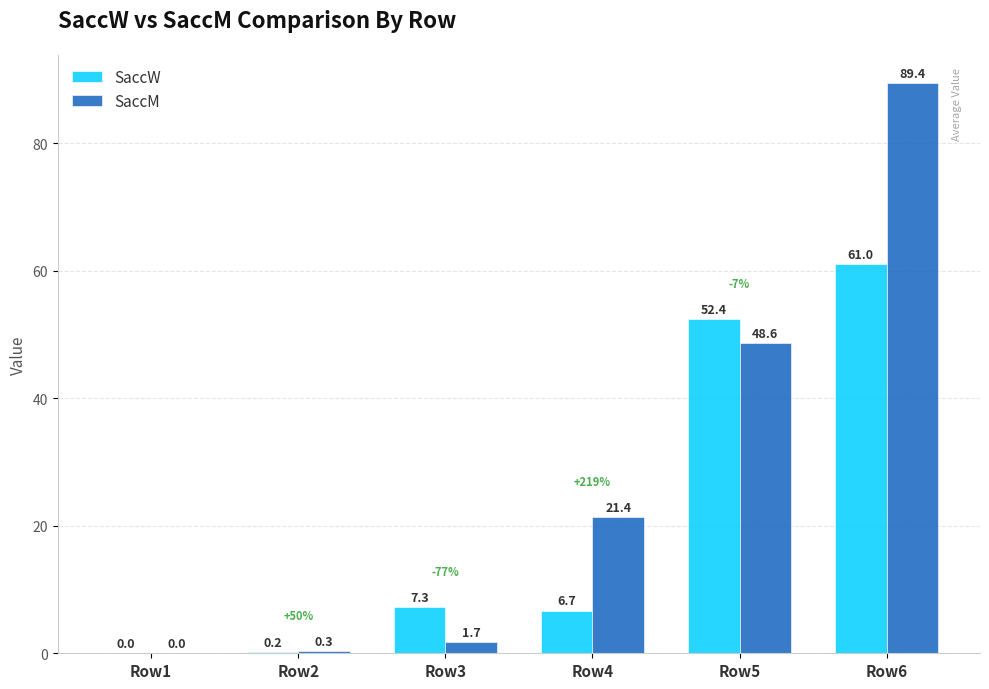

Which series changed the most between Row4 and Row6?

SaccM